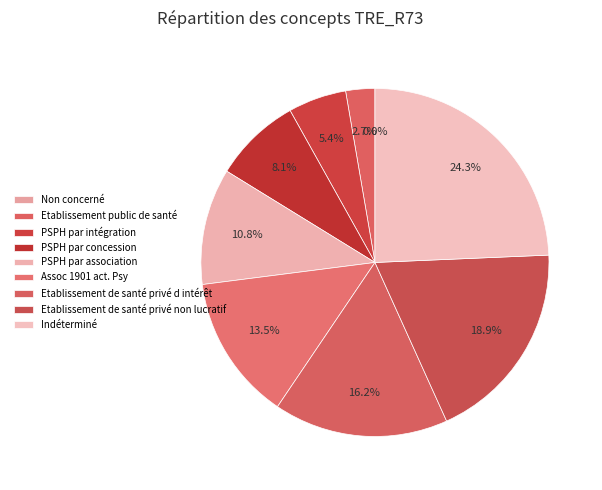

What is the ratio of the value at PSPH par concession to the value at Indéterminé?

0.3